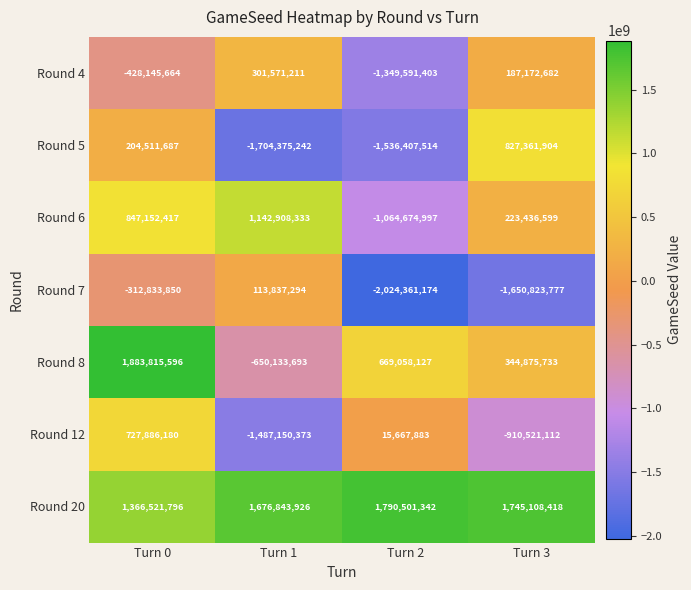

Which label corresponds to the smallest value in the chart?

Turn 2